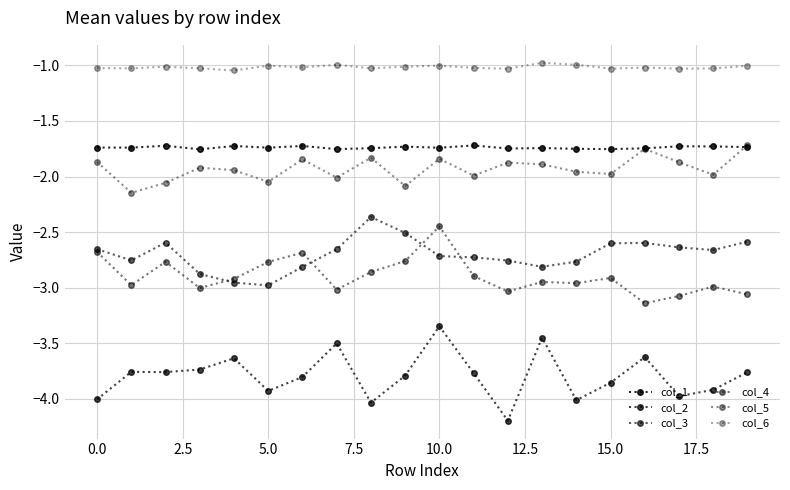

How many distinct data groups are displayed?

6